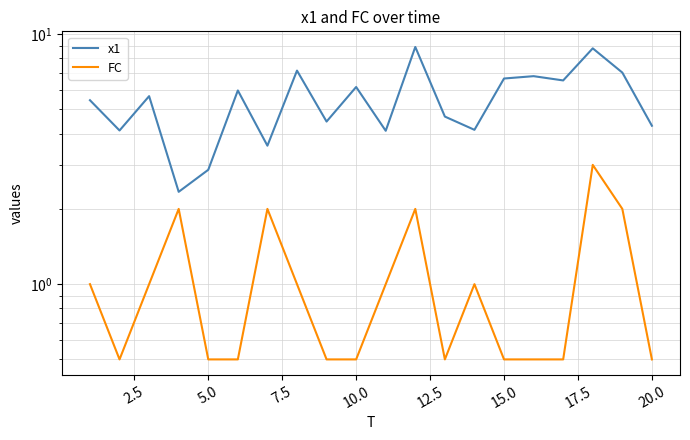

List the series in order of their peak value, highest first.

x1, FC